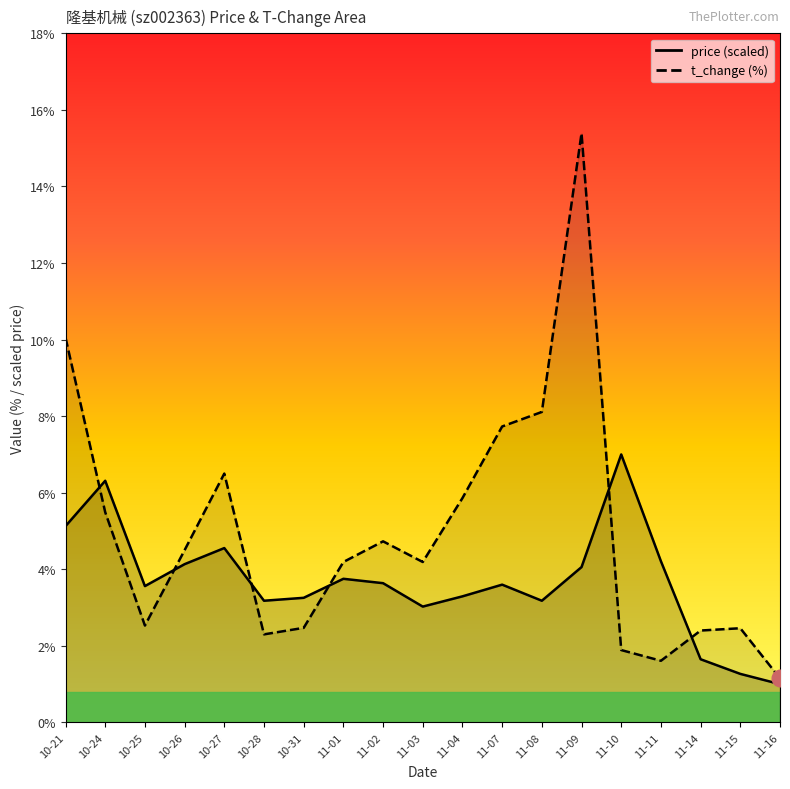

What position from the left is 10-26?

4